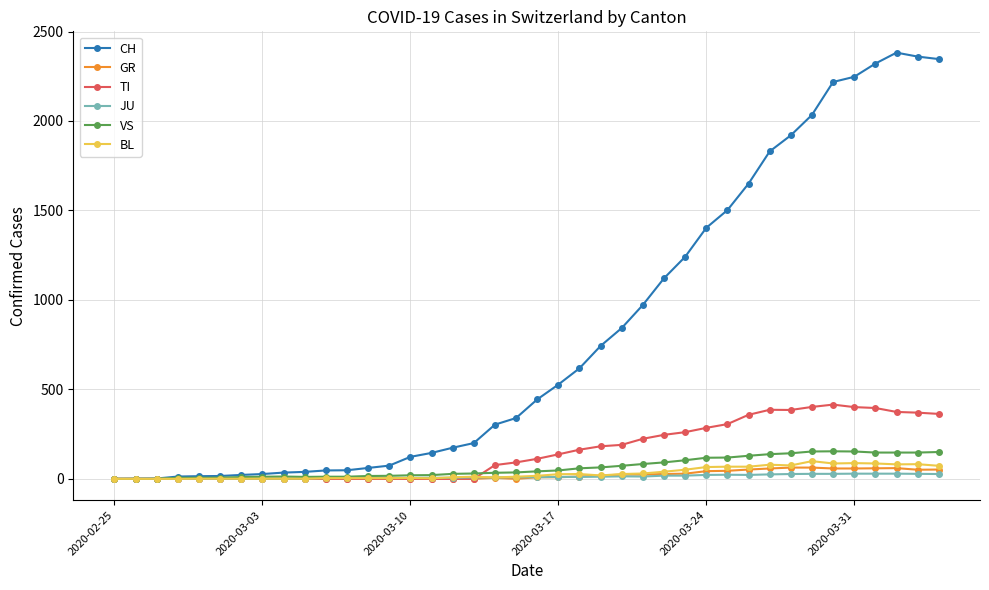

True or false: CH has more than 0 points higher than both neighbors.

True